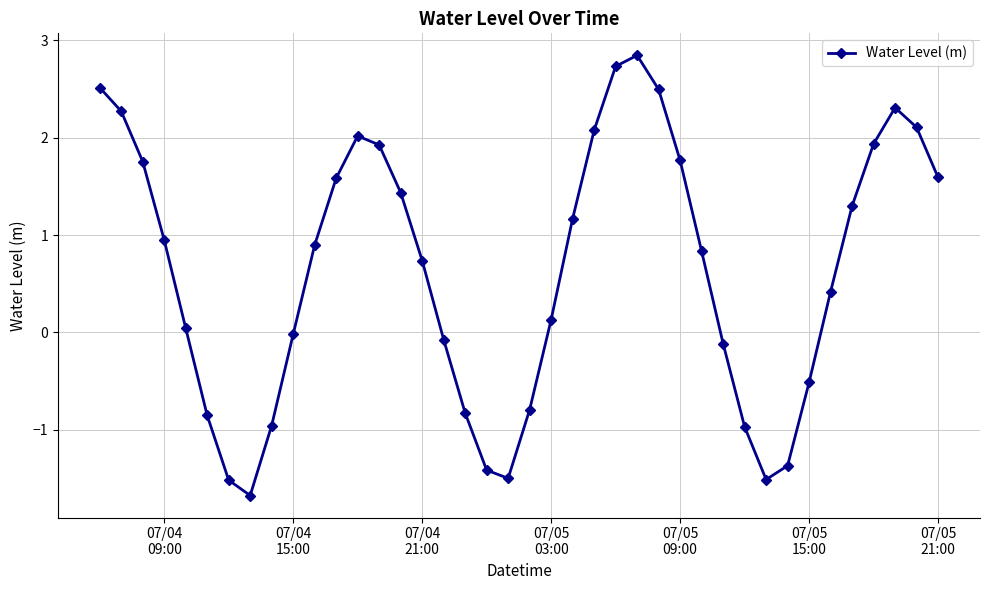

How many points are higher than both their immediate neighbors (excluding endpoints)?

3